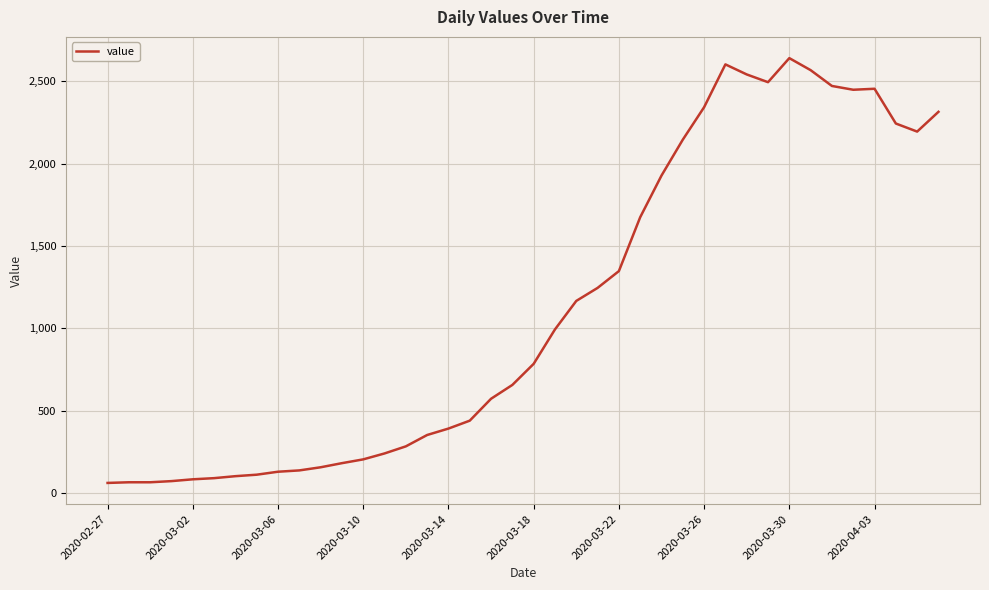

What is the maximum value shown in the chart?

2640